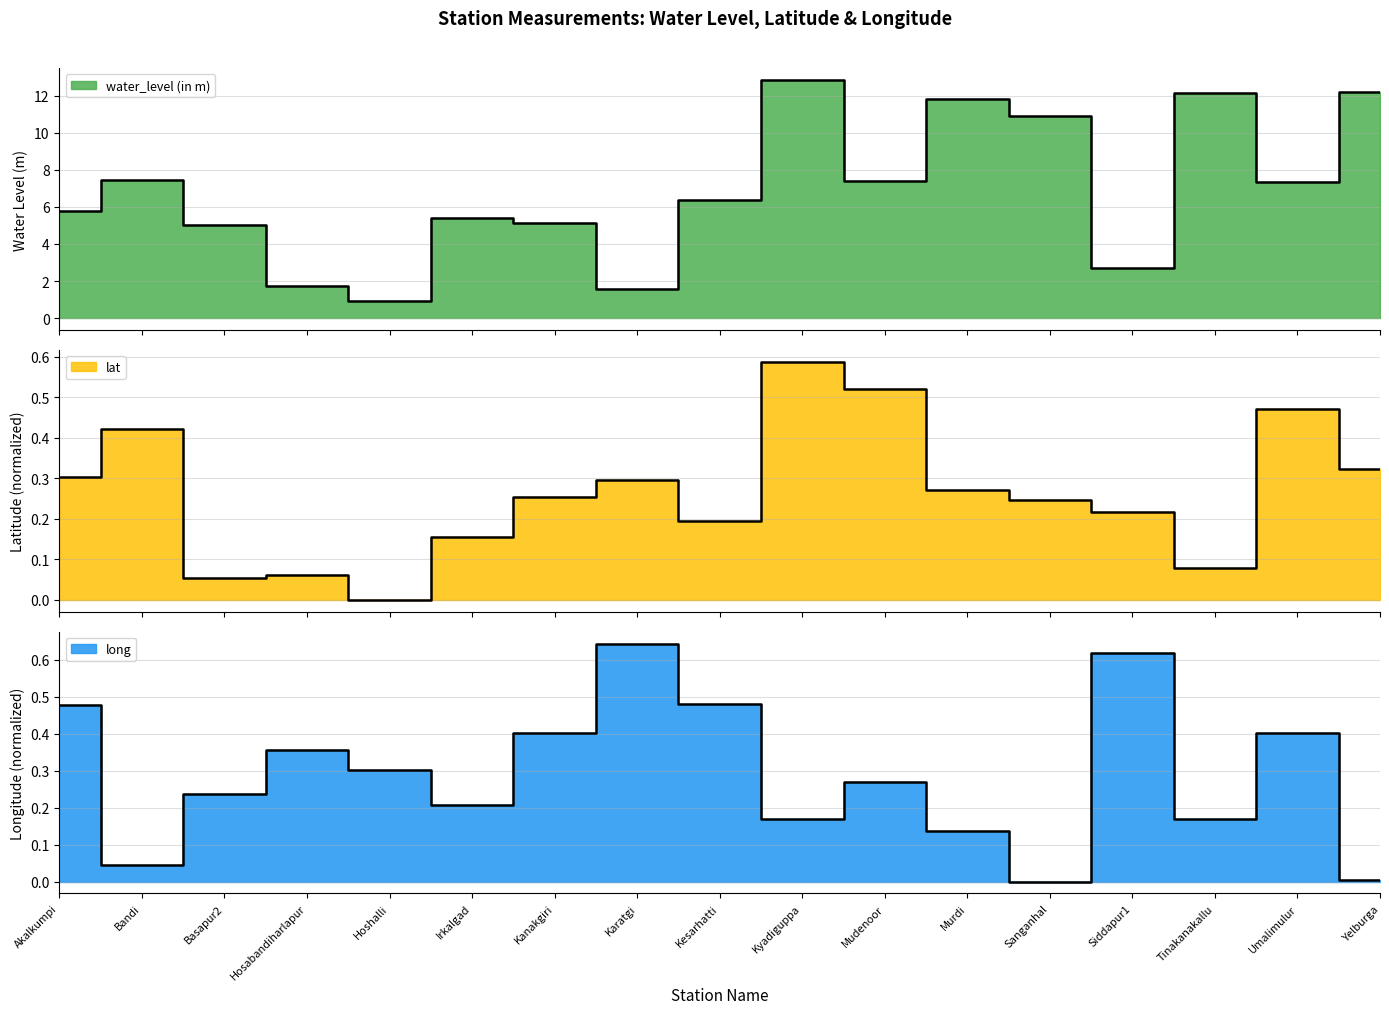

What is the label of the 1st point from the left?

Akalkumpi